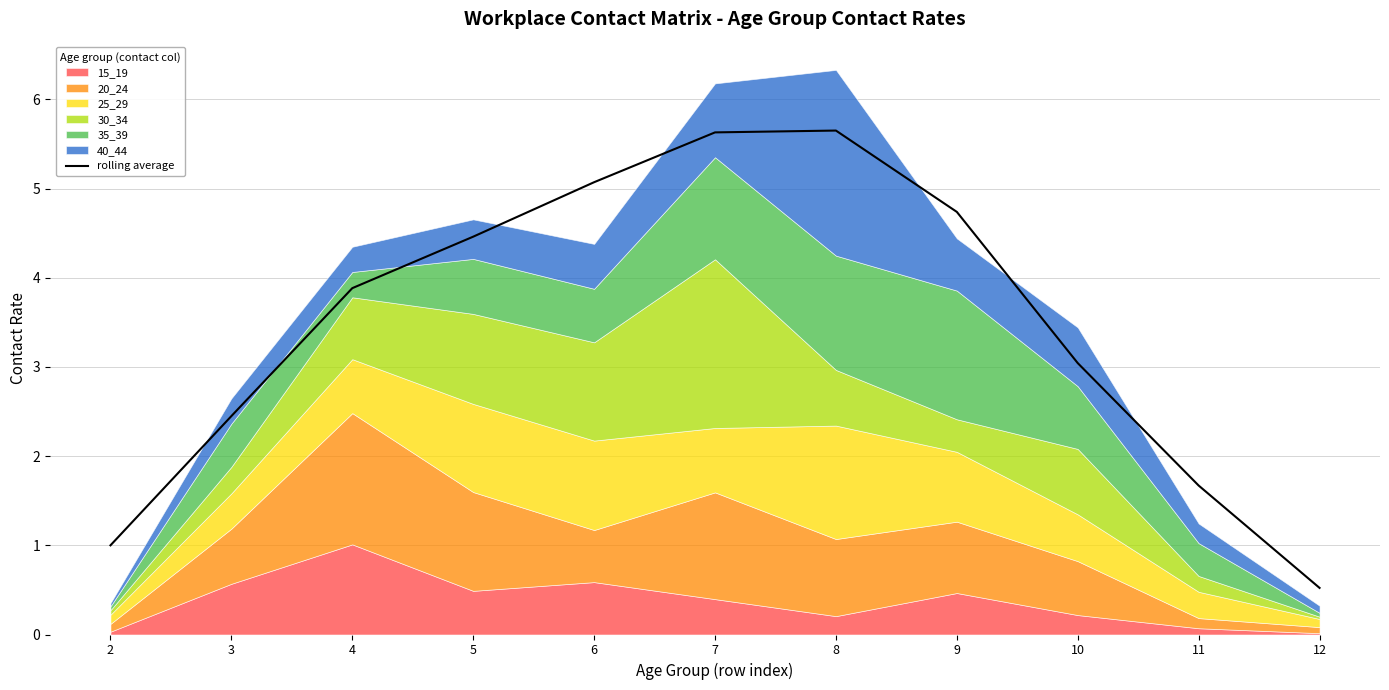

What is the sum of the values at 5 and 10?

7.5